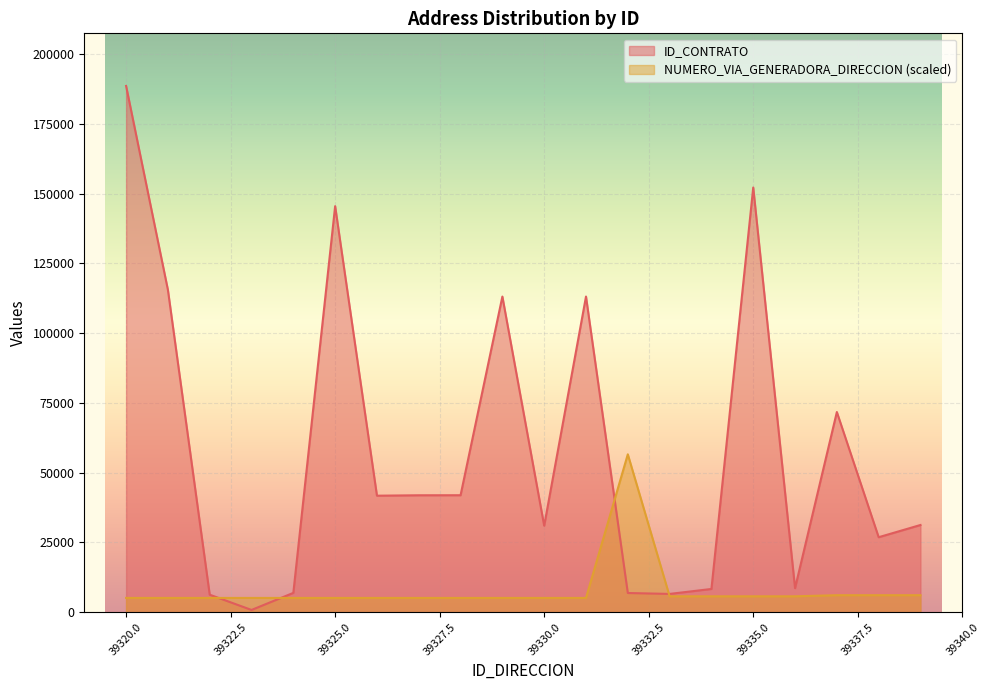

What is the difference between the NUMERO_VIA_GENERADORA_DIRECCION values at 39325 and 39337?

982.0